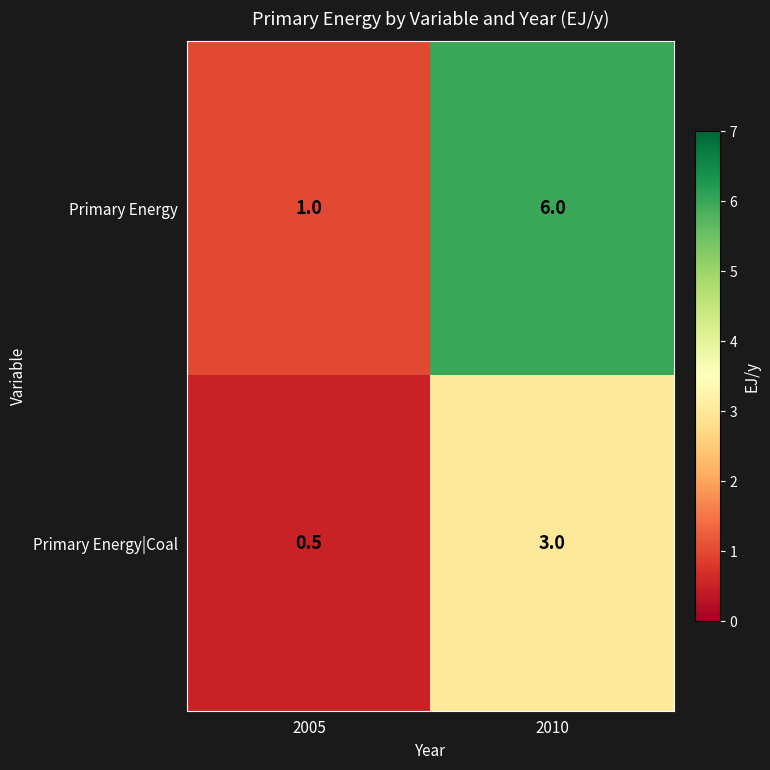

What is the average value of the Primary Energy series?

3.5